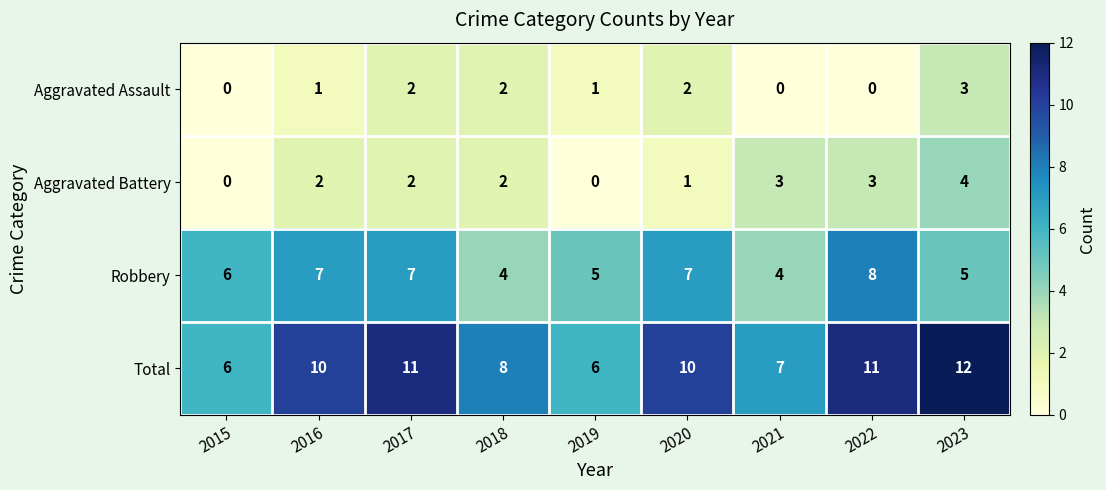

What is the spread (max minus min) of values at 2018?

6